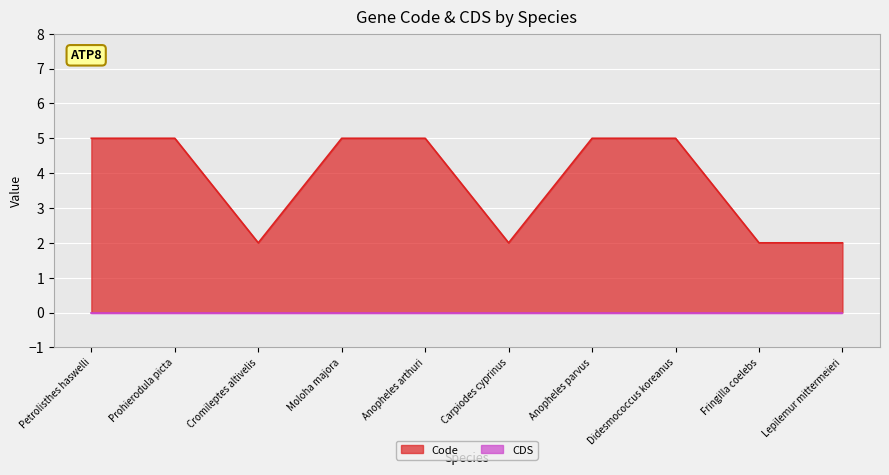

List the labels in order of value, smallest first.

Cromileptes altivelis, Carpiodes cyprinus, Fringilla coelebs, Lepilemur mittermeieri, Petrolisthes haswelli, Prohierodula picta, Moloha majora, Anopheles arthuri, Anopheles parvus, Didesmococcus koreanus